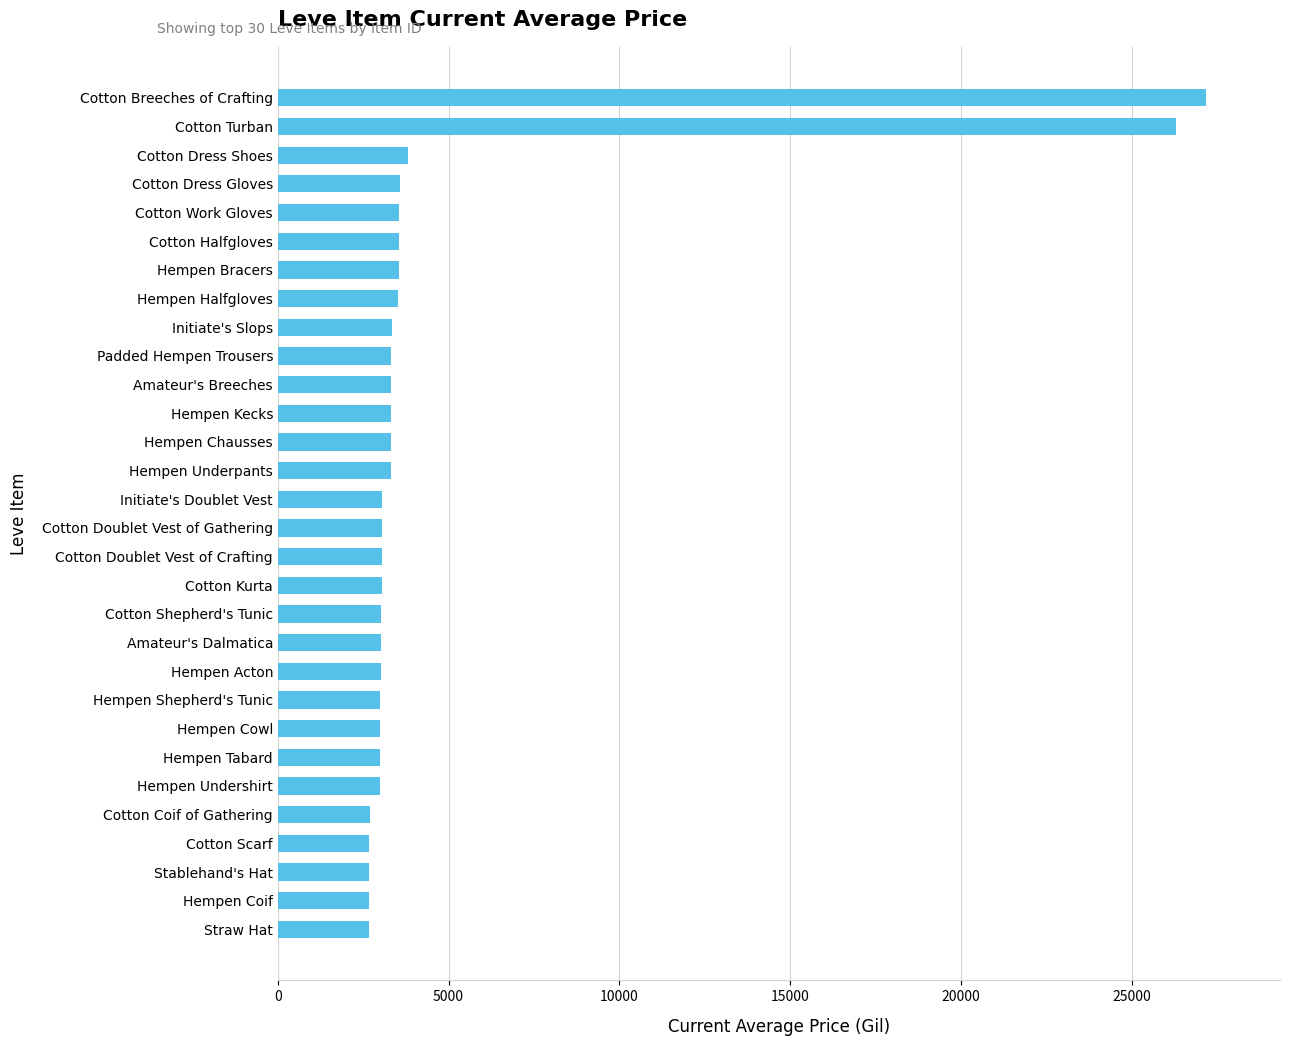

Approximately how many times larger is the value at Stablehand's Hat compared to Hempen Coif?

1.0